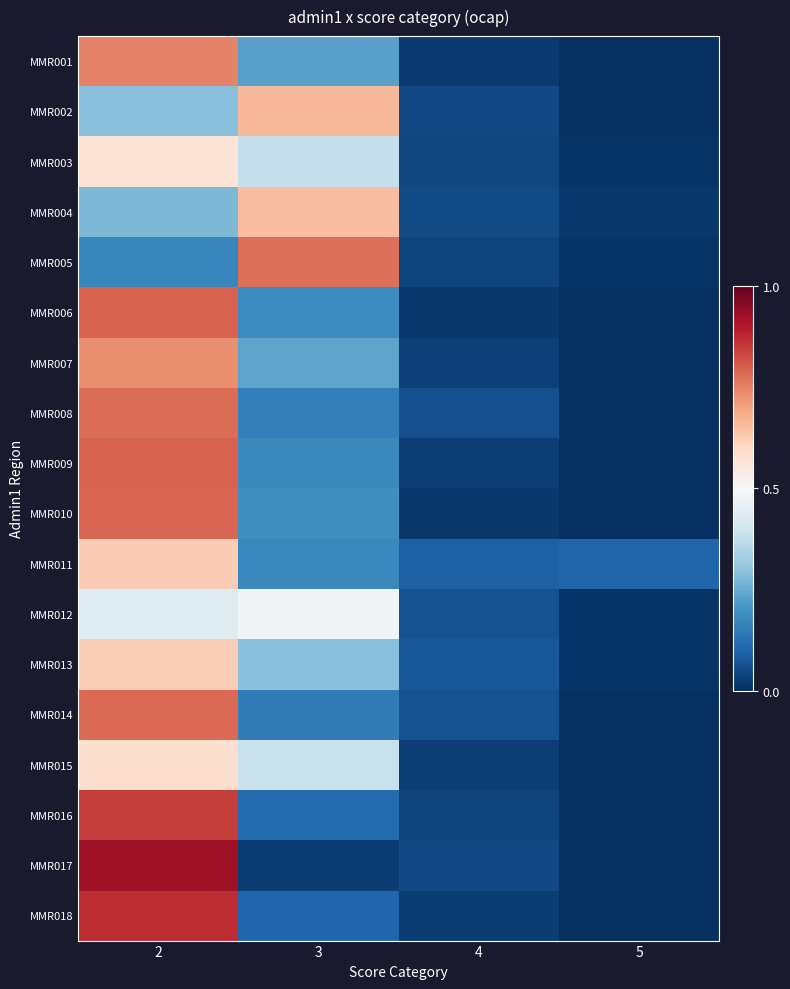

What is the difference between the highest and lowest values at 4?

0.1